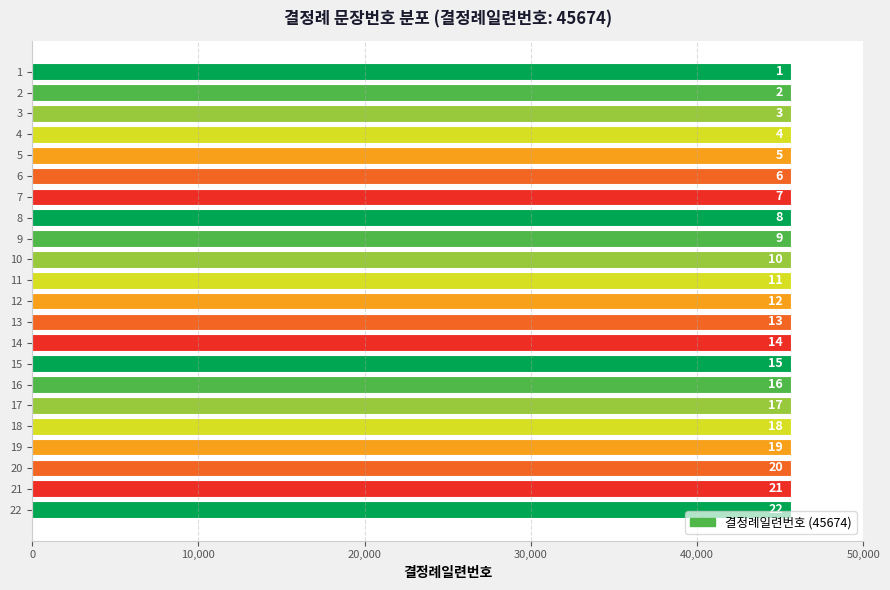

True or false: the data shows 8 at 8.

True